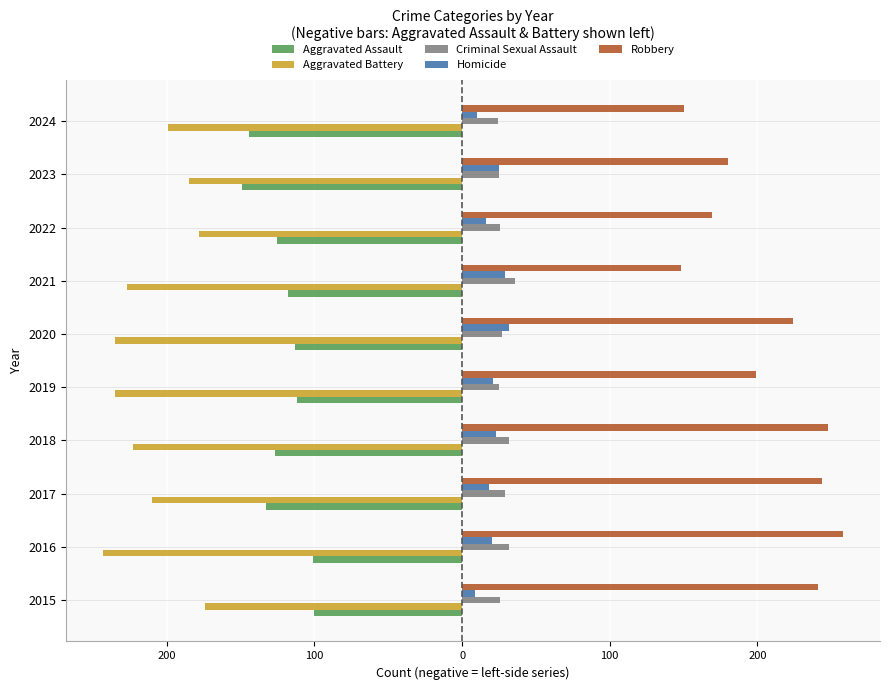

What are all the series names shown in the legend?

Aggravated Assault, Aggravated Battery, Criminal Sexual Assault, Homicide, Robbery